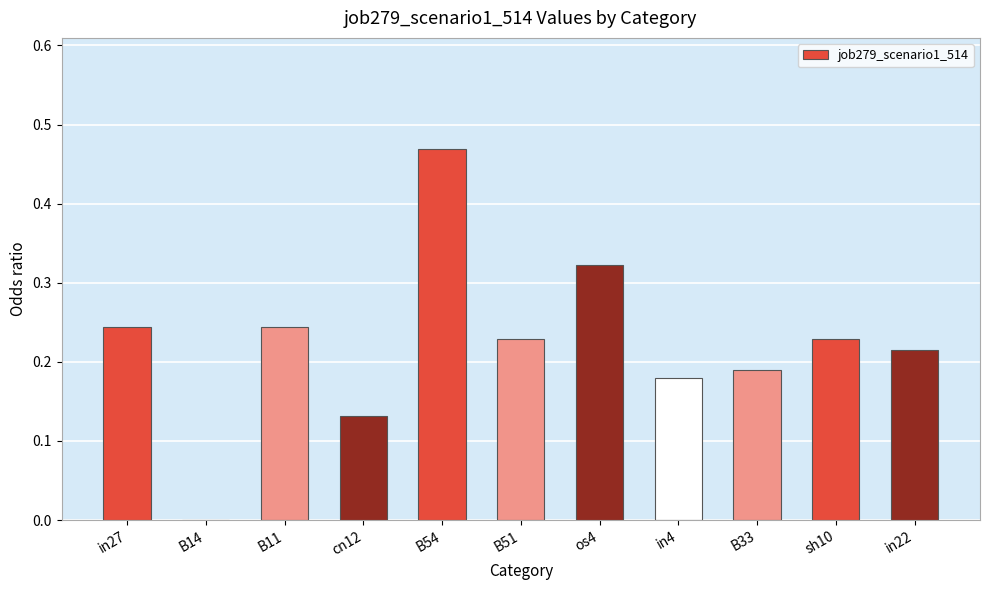

What is the change in value from B14 to B51?

+0.2